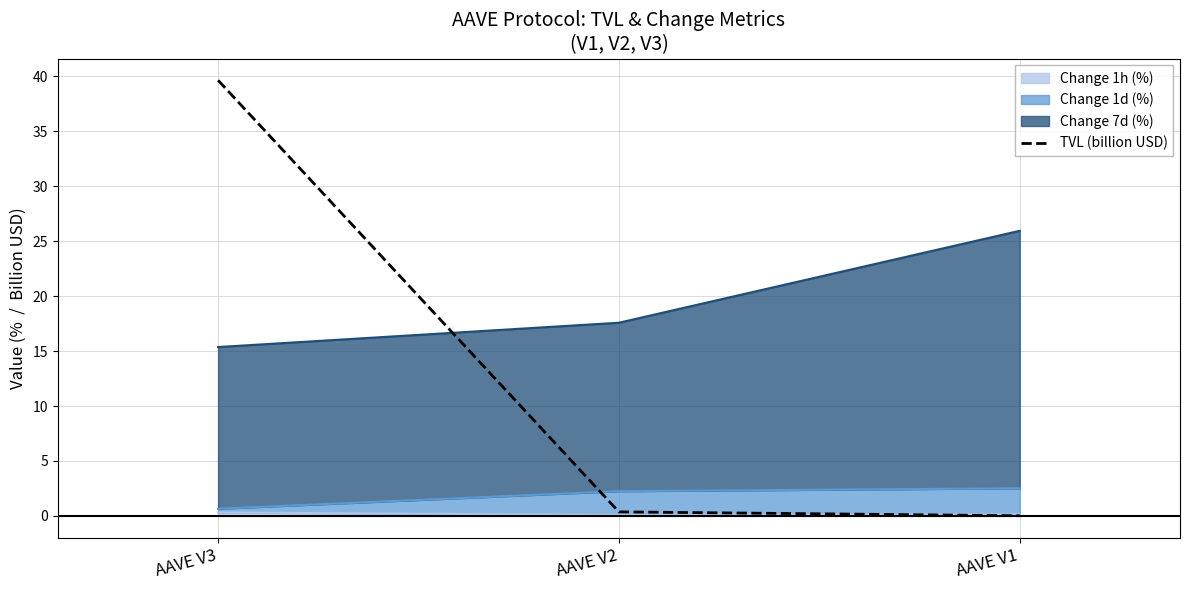

How many lines are shown in the chart?

1